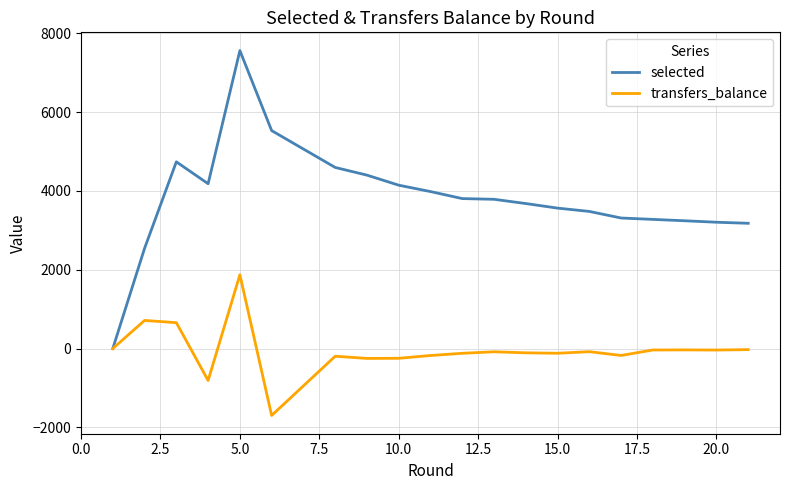

Which series has the largest range (max minus min)?

selected